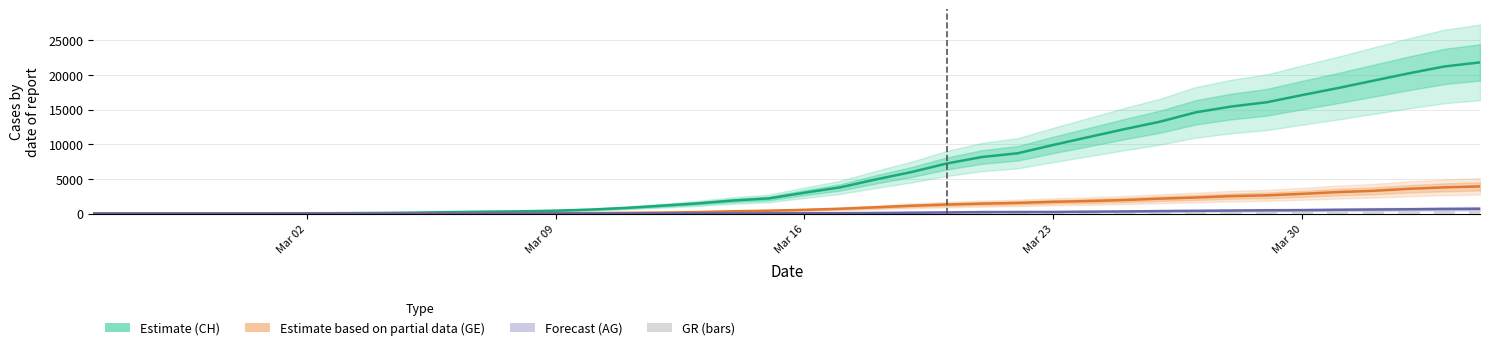

How many distinct data groups are displayed?

4